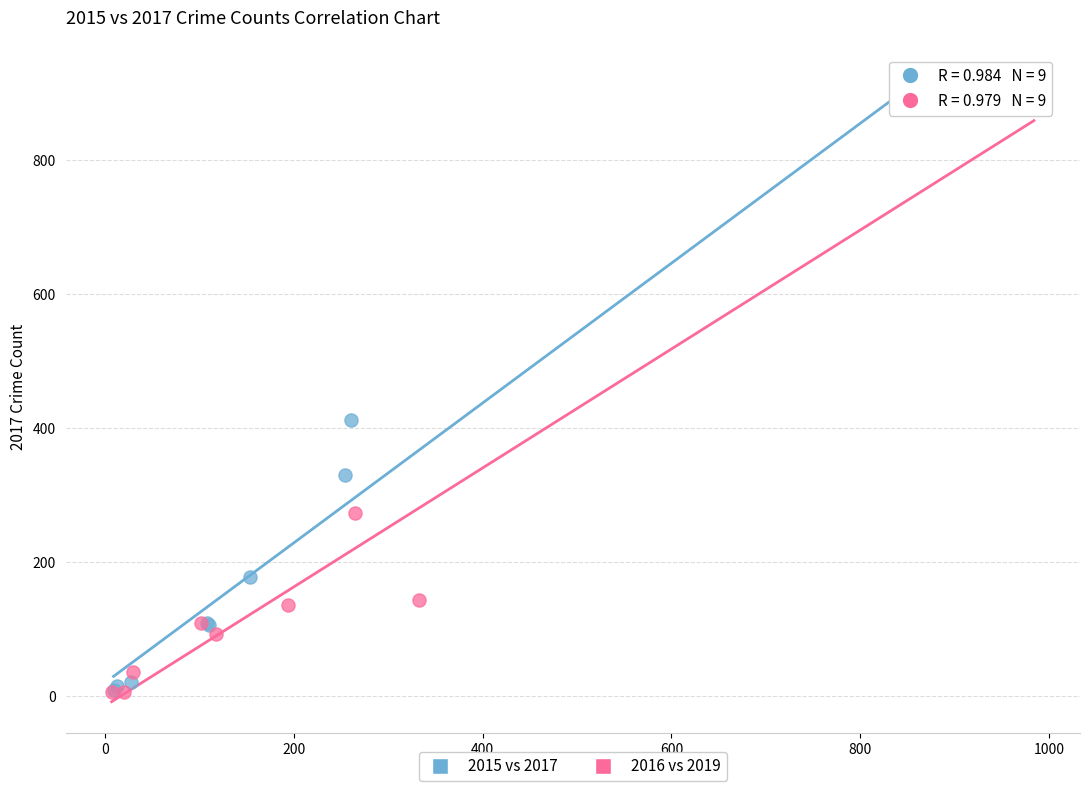

Which series has the largest Y range (max minus min)?

2016 vs 2019